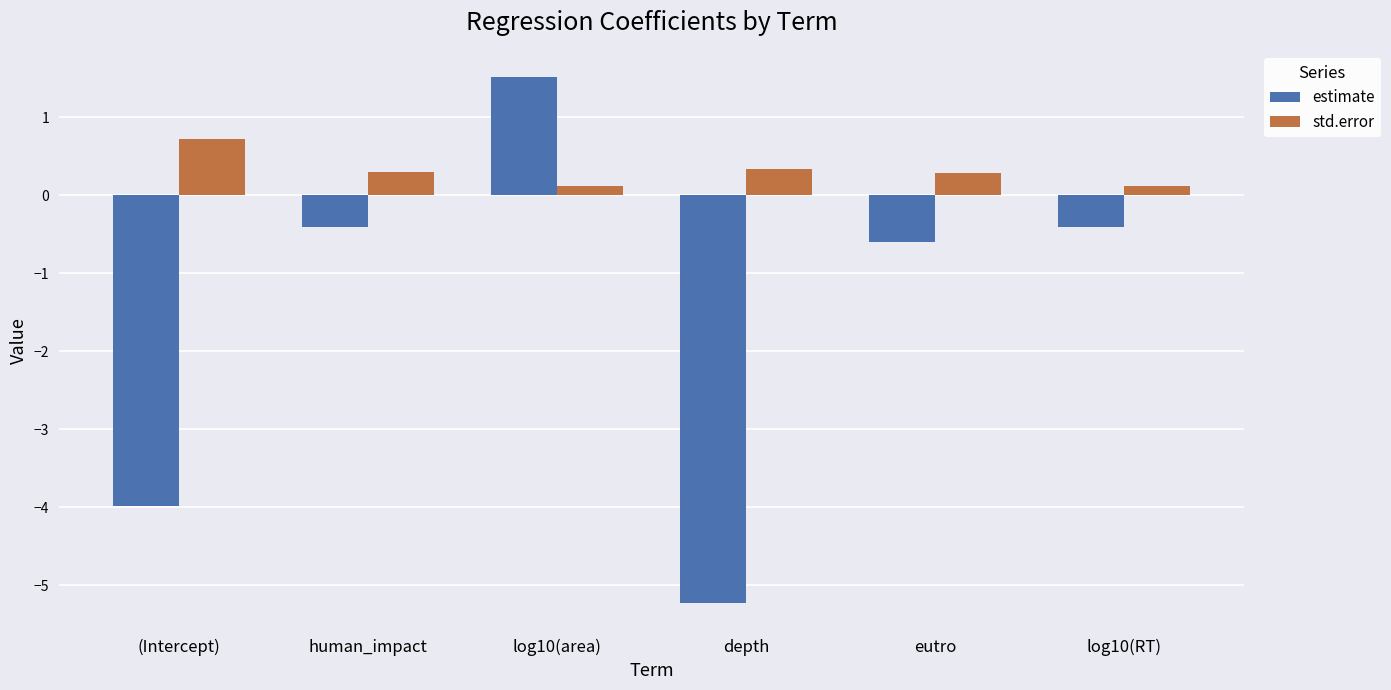

Are the bars grouped side by side (vs. stacked)?

Yes